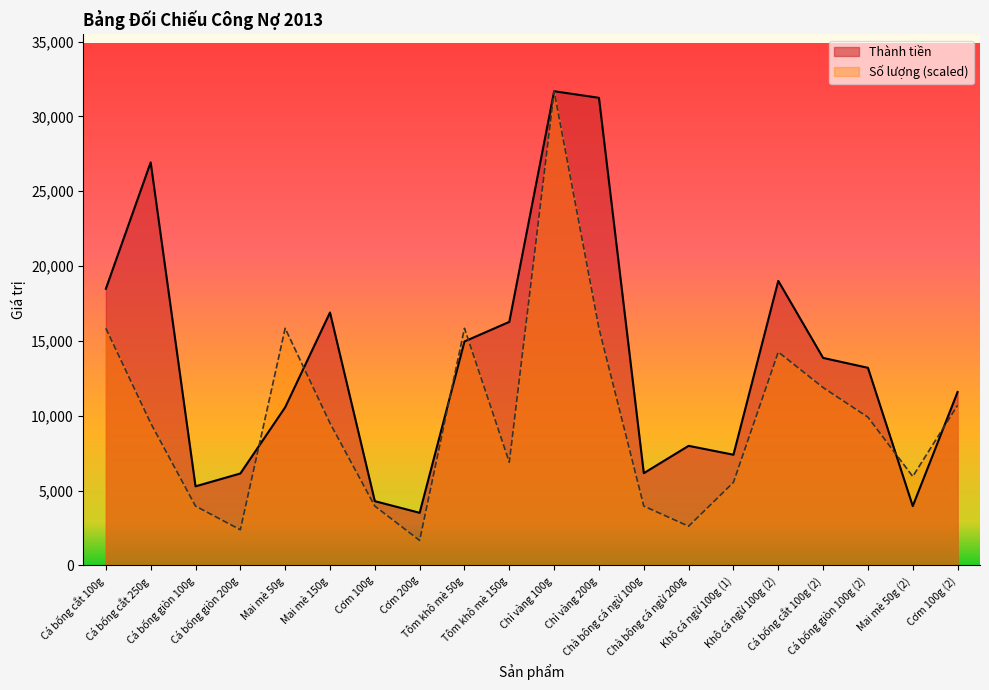

True or false: Thành tiền has a value of 6138.0 at Cá bống giòn 200g.

True